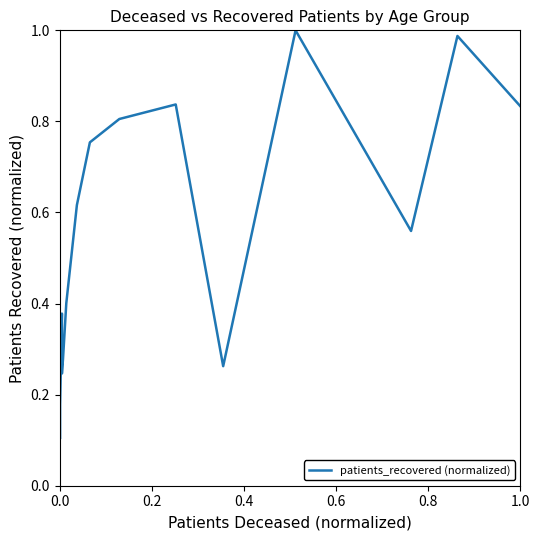

How many lines are shown in the chart?

1